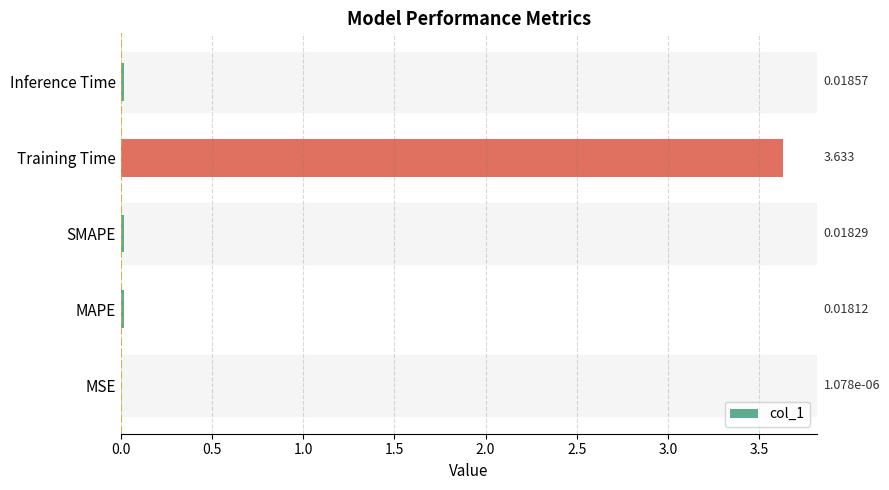

At which label is the value closest to 1?

Inference Time